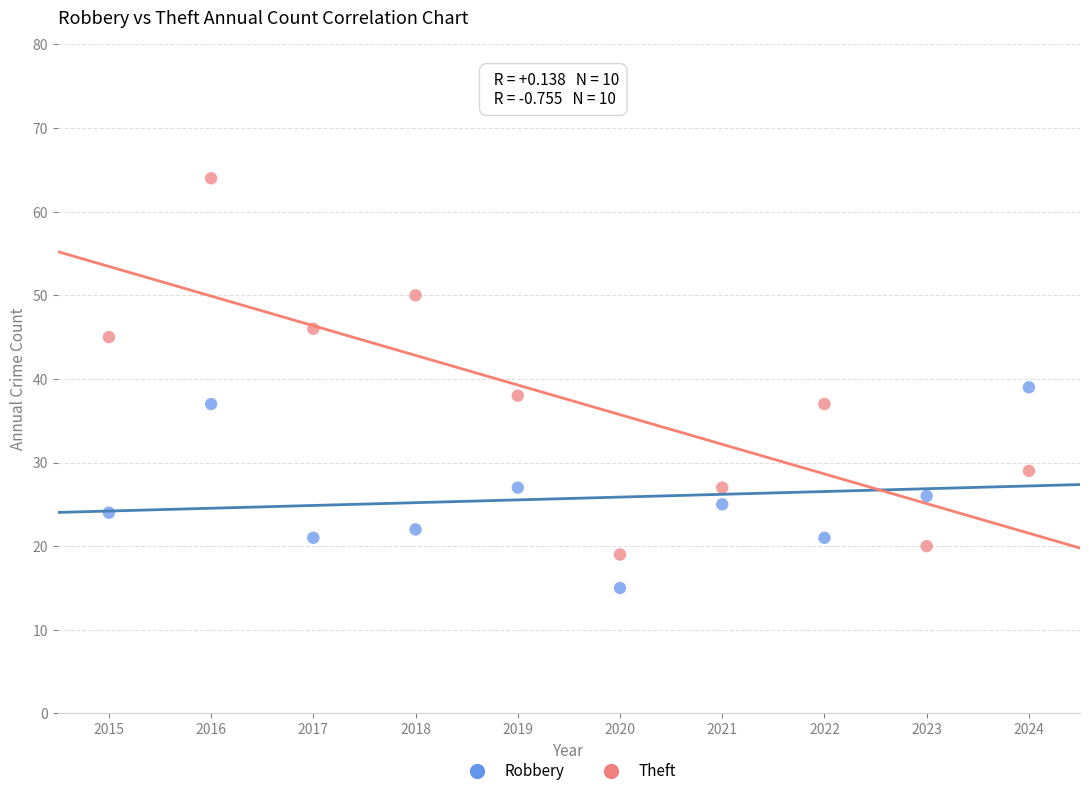

Which series reaches the minimum Y coordinate?

Robbery